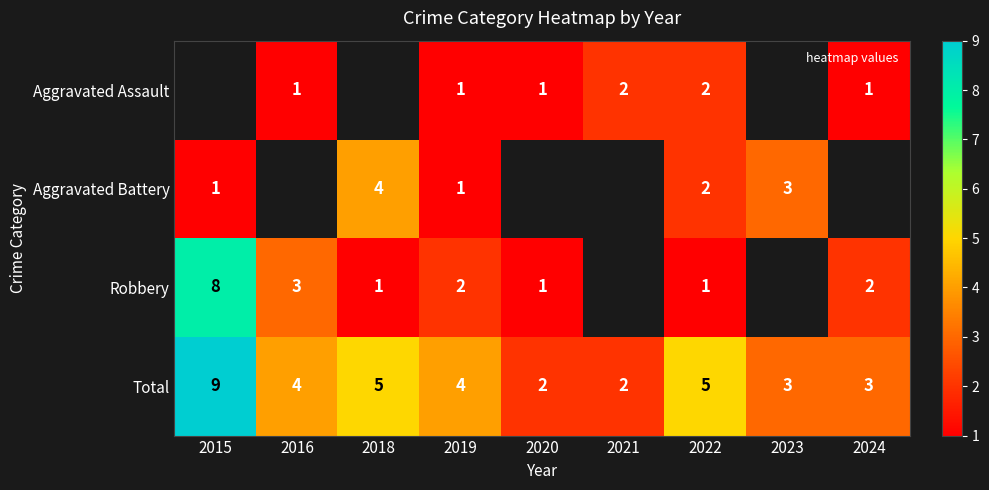

Between 2021 and 2015, which is larger?

2015